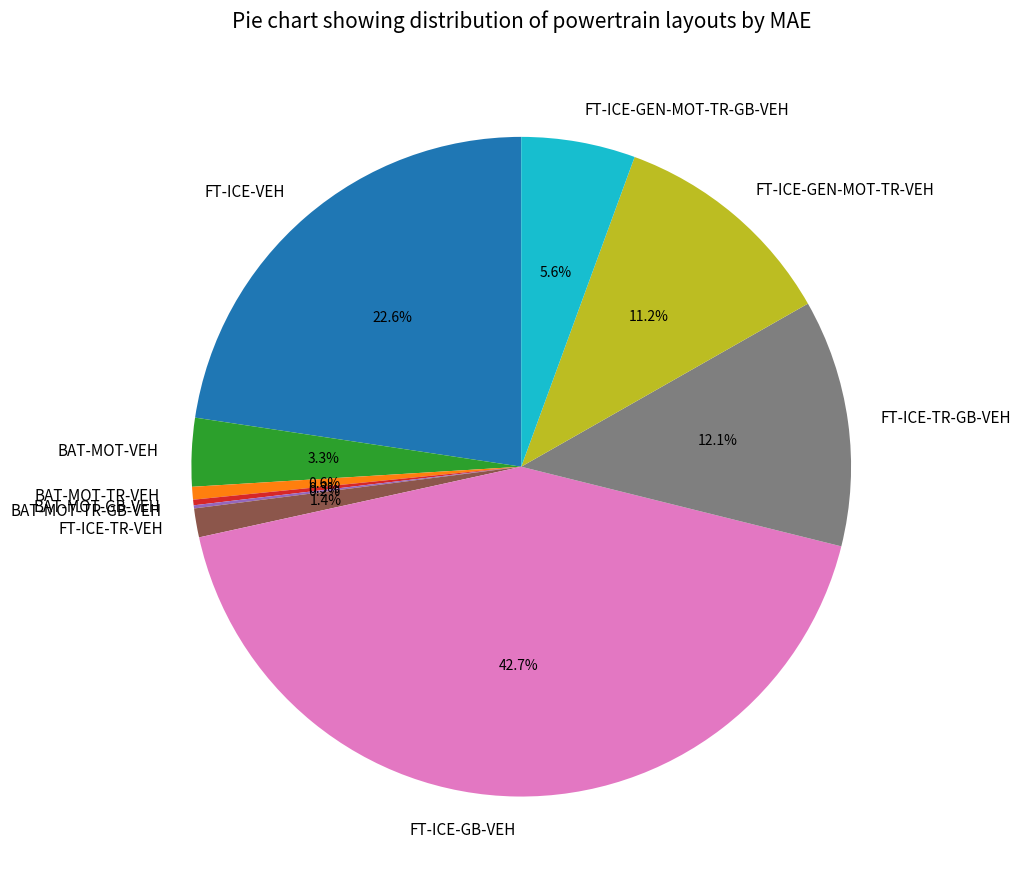

Which slice is the largest?

FT-ICE-GB-VEH